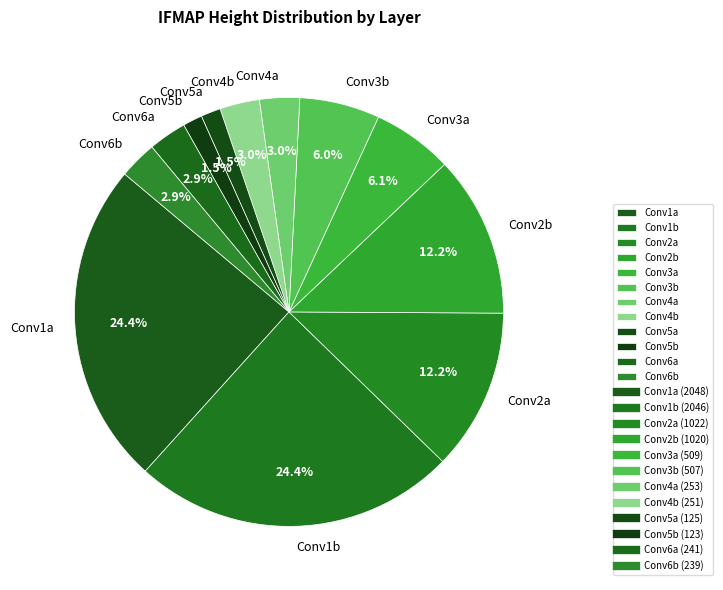

To the nearest percent, what percentage of the pie is Conv4a?

3%